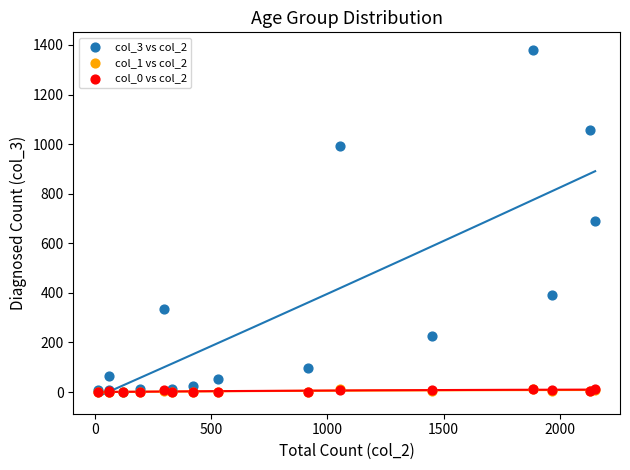

What are all the series names shown in the legend?

col_3 vs col_2, col_1 vs col_2, col_0 vs col_2